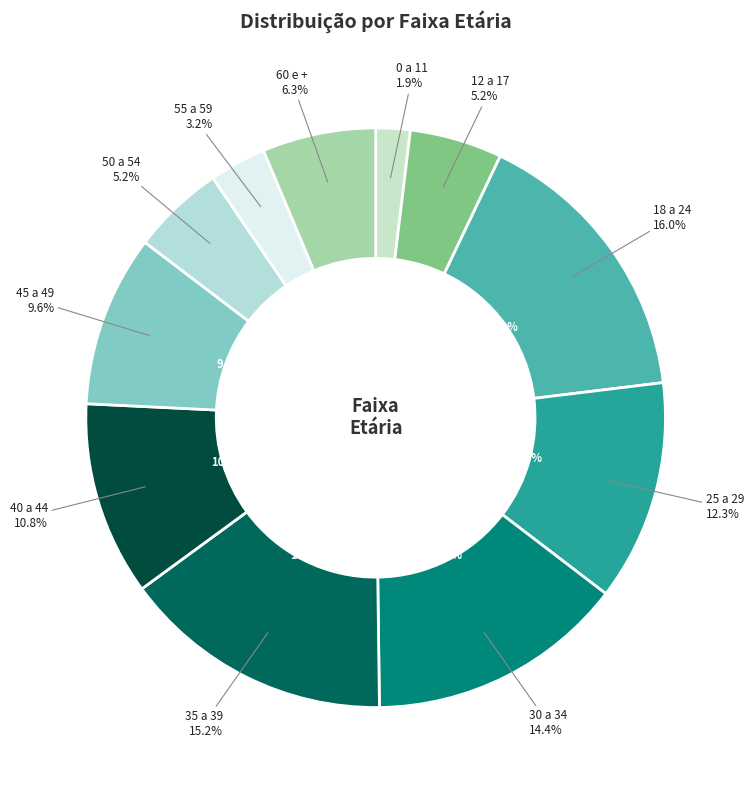

Does any single category account for the majority?

No